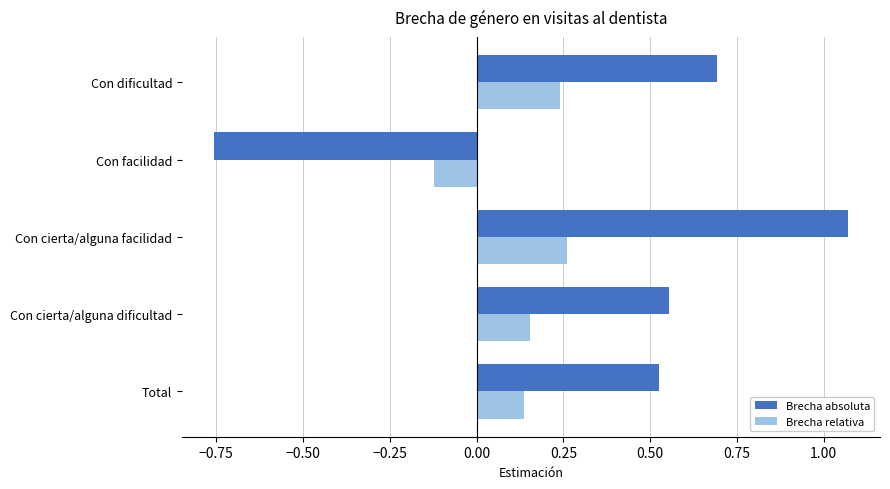

At which category does the chart reach its peak across all series?

Con cierta/alguna facilidad